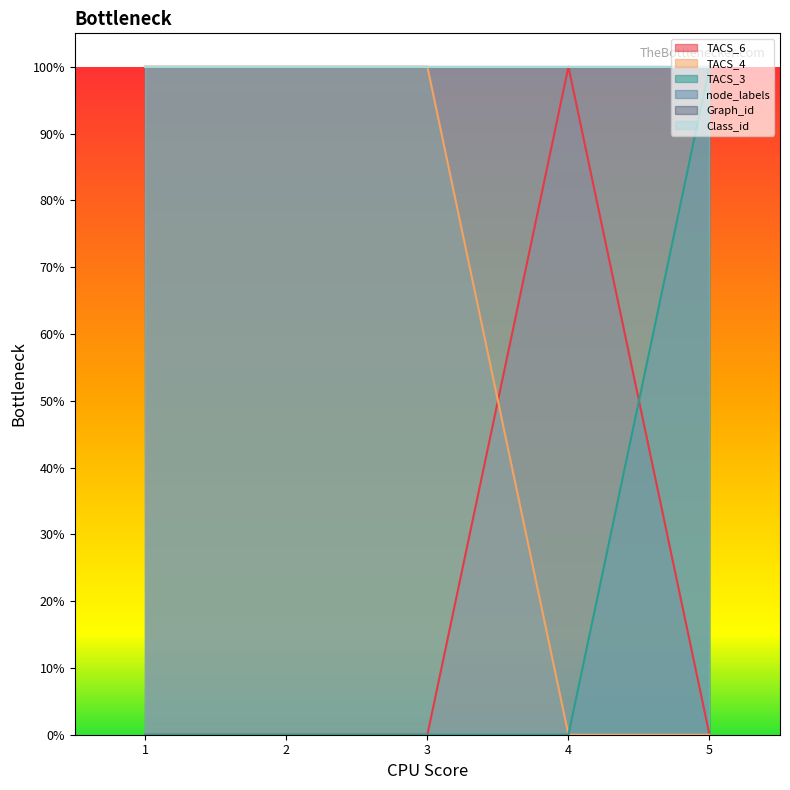

True or false: TACS_4 and TACS_3 cross at least once.

False